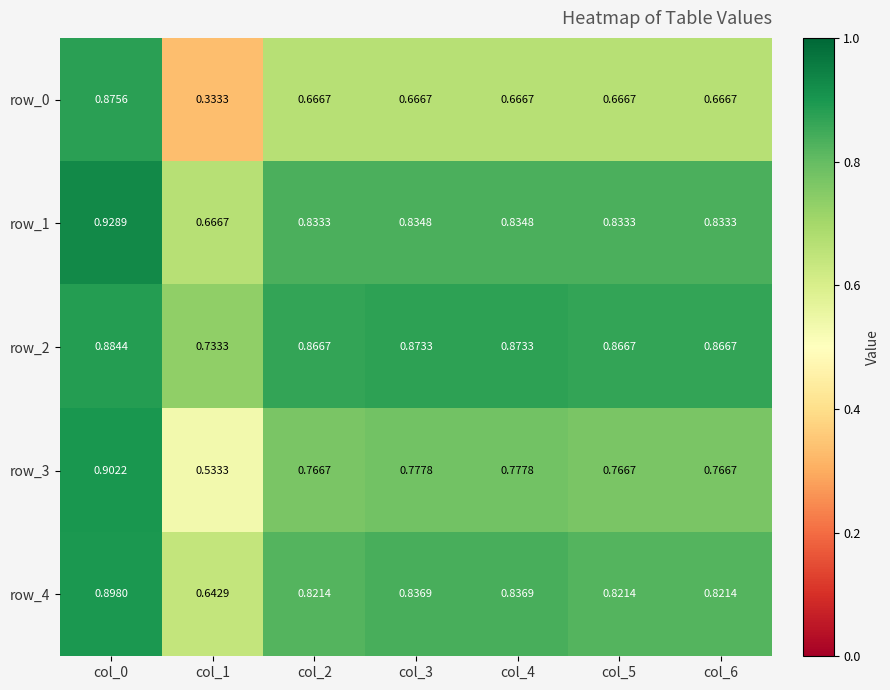

Is the value of row_4 at col_1 greater than the value of row_2 at col_2?

No